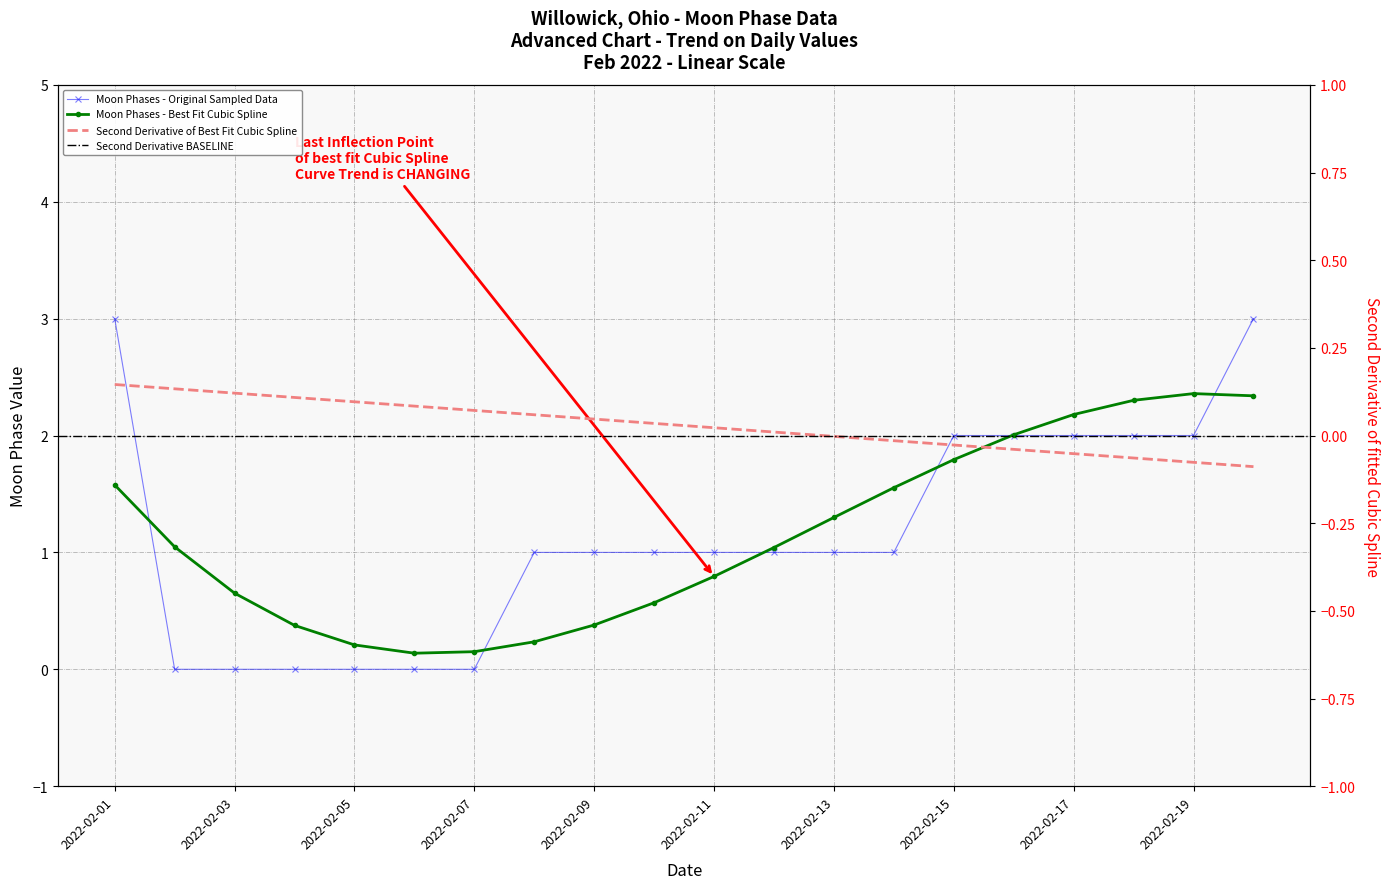

True or false: the data has more than 1 interior local peaks.

False